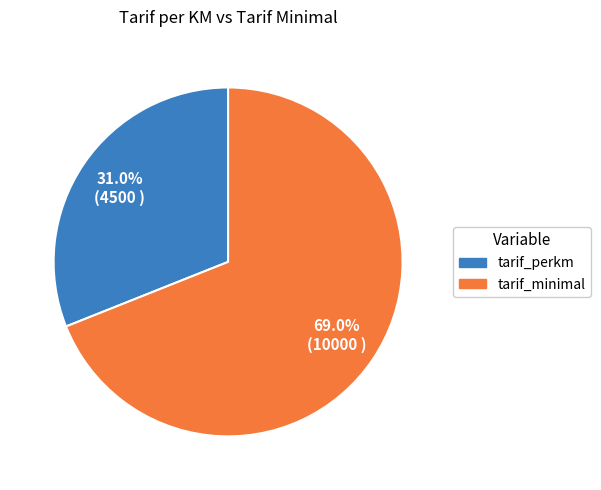

To the nearest percent, what portion does tarif_minimal represent?

69%